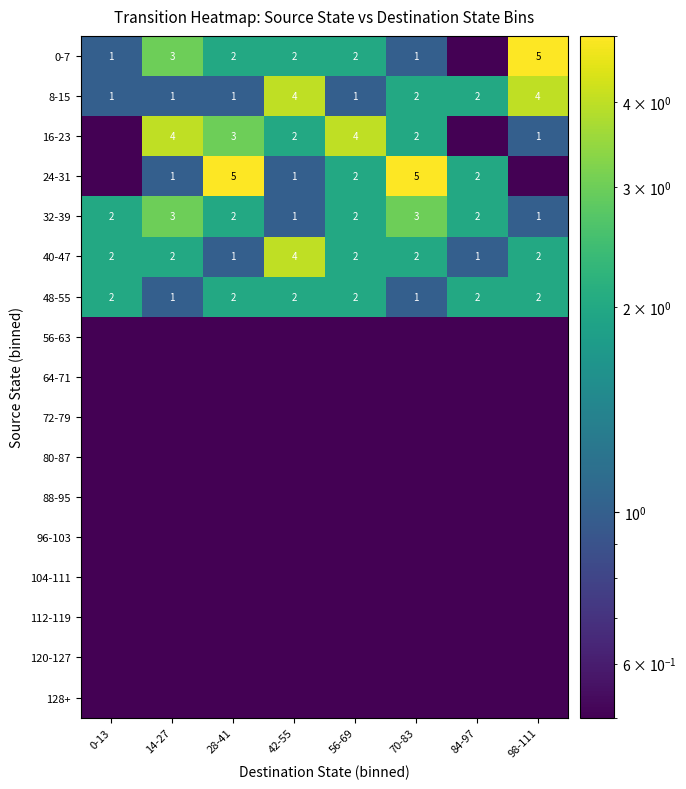

What is the difference between the highest and lowest values at 56-69?

3.5